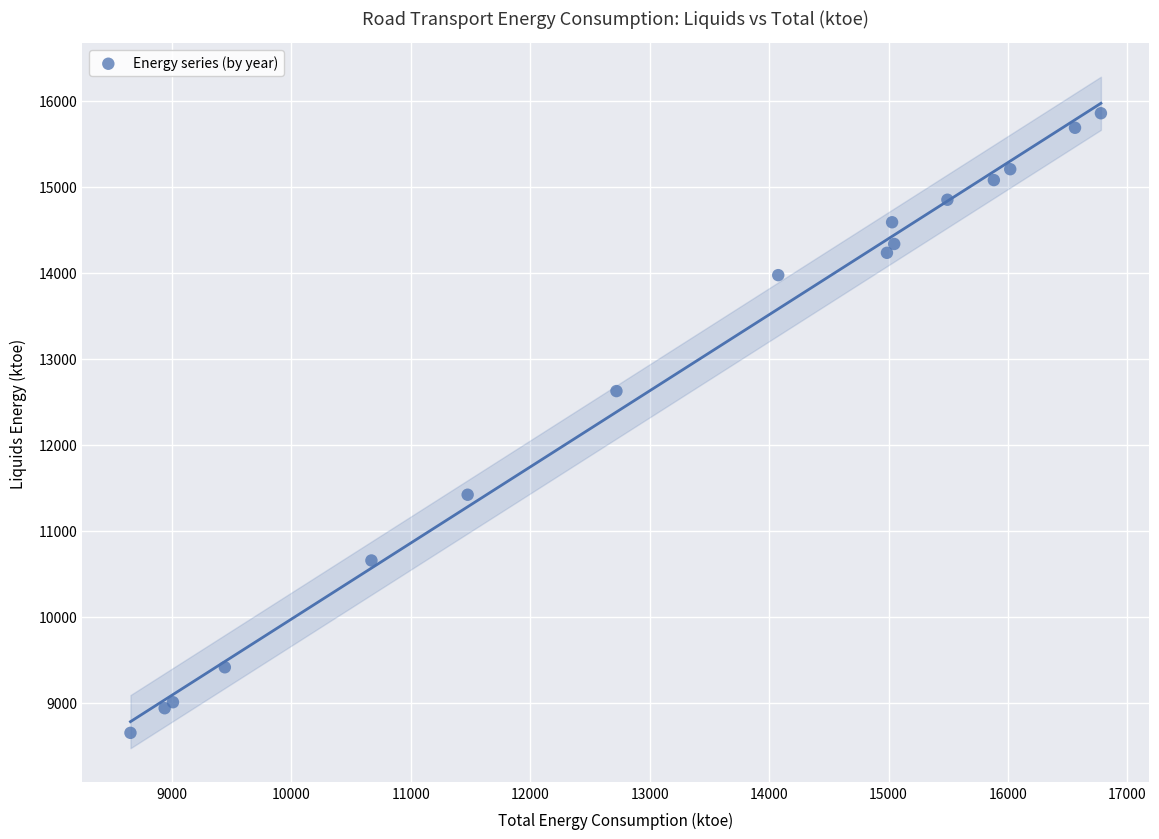

What Y value in the scatter plot is closest to 12253?

12625.2